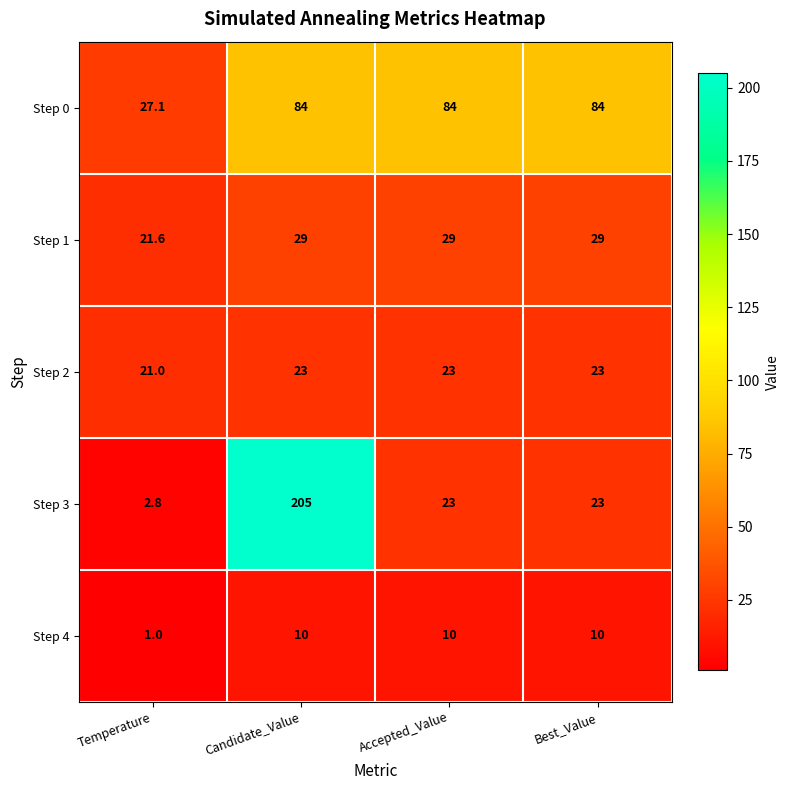

List the series in order of their peak value, highest first.

Step 3, Step 0, Step 1, Step 2, Step 4